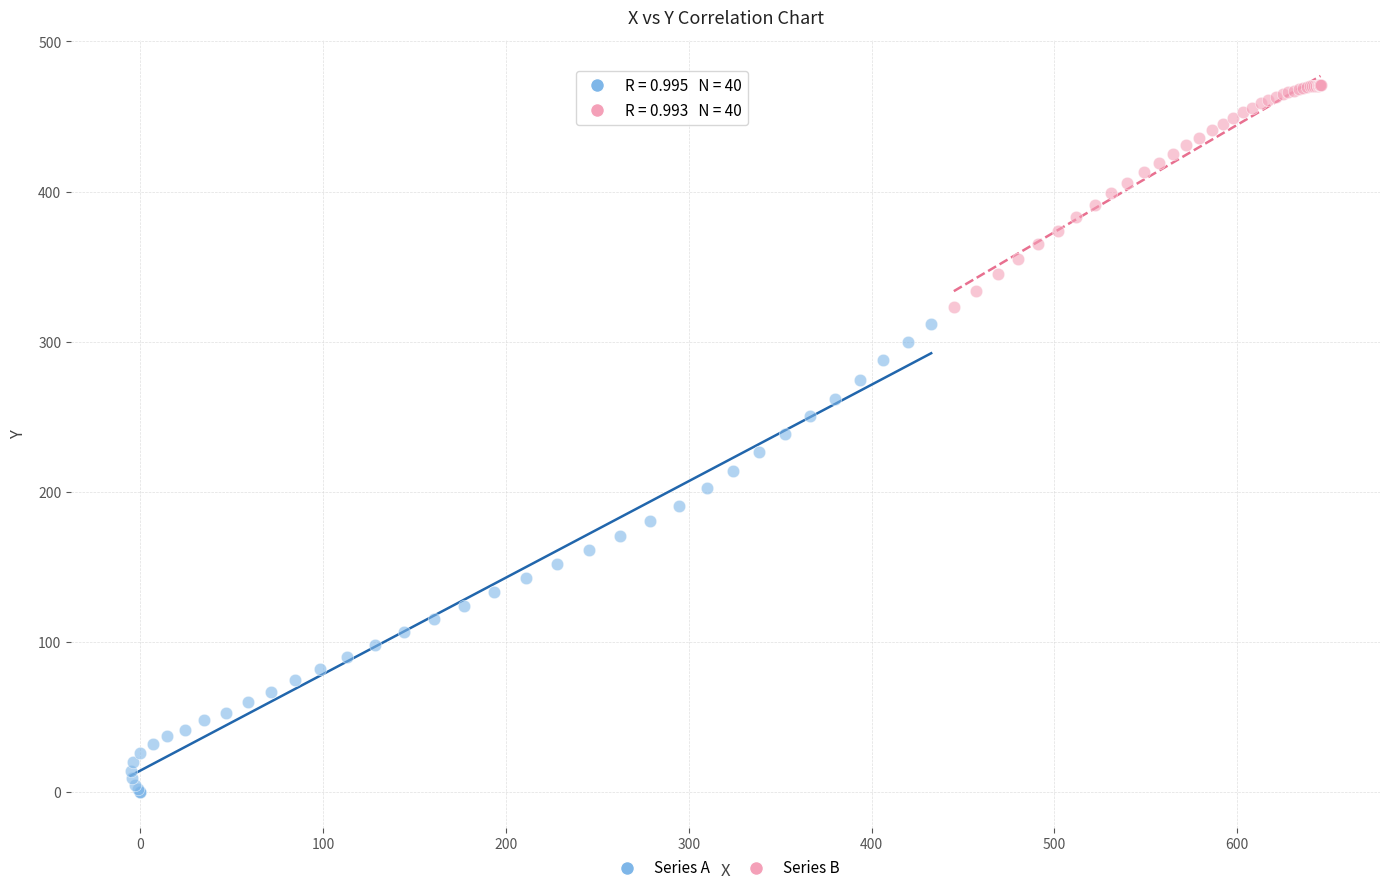

Which series contains the lowest Y value?

Series A